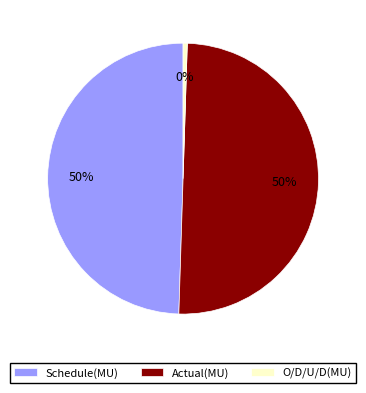

True or false: O/D/U/D(MU) accounts for 0% of the total.

True